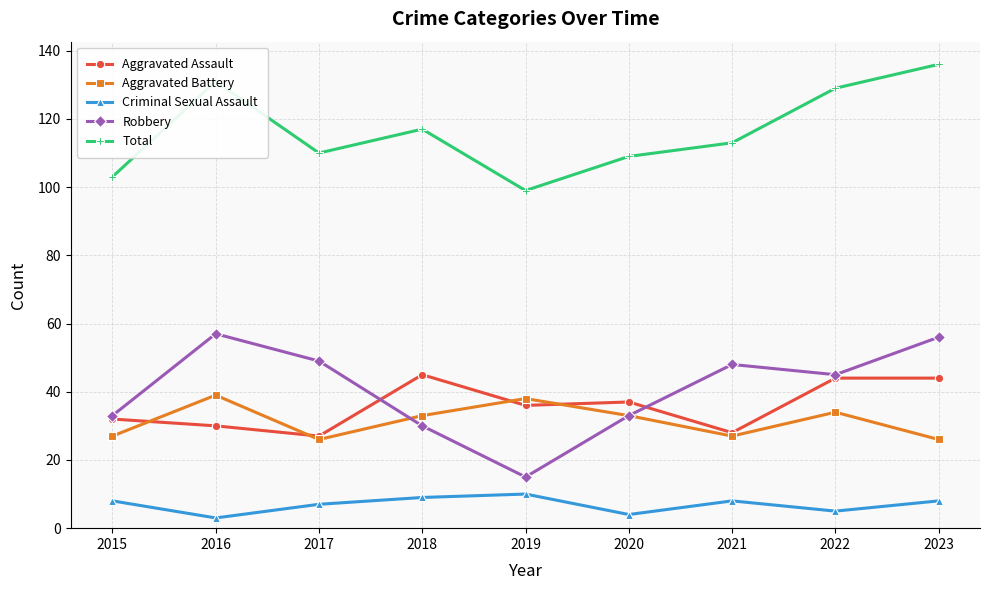

What are all the series names shown in the legend?

Aggravated Assault, Aggravated Battery, Criminal Sexual Assault, Robbery, Total